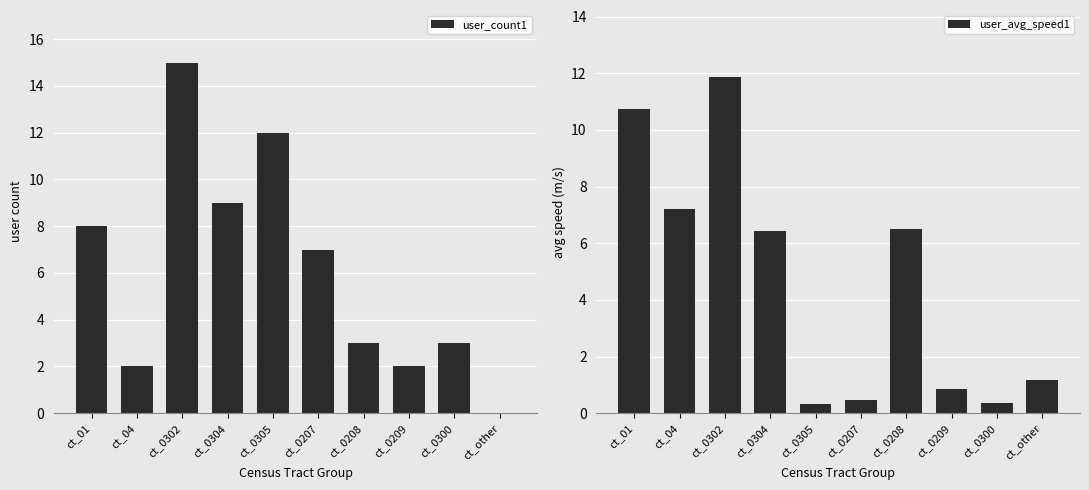

What position from the left is ct_01?

1